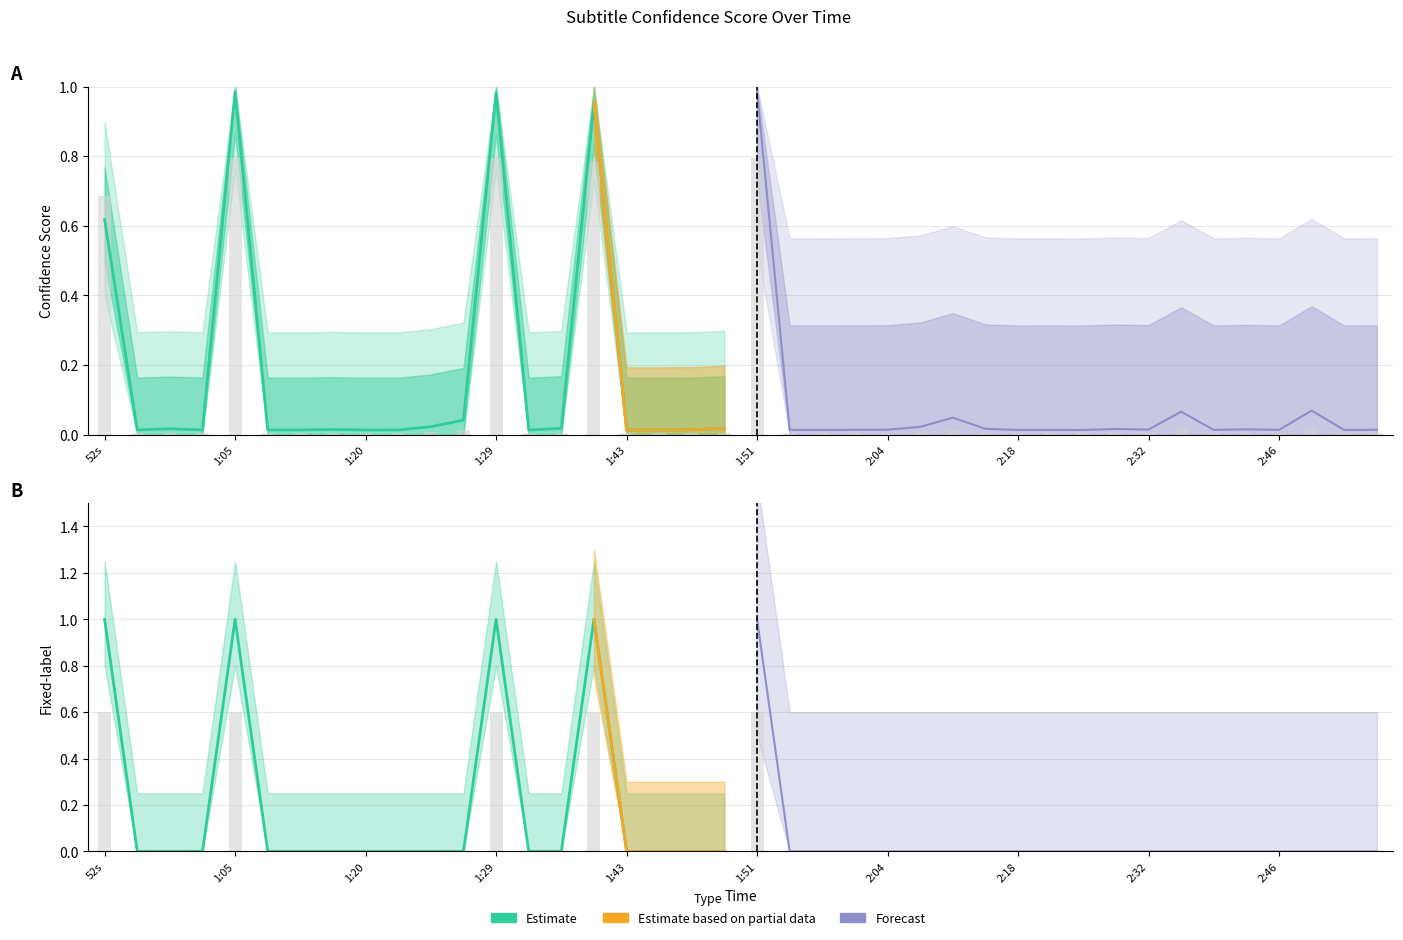

Reading right to left, extract all data points from this chart.

0.0	0.0	0.0	0.0	0.0	0.0	0.0	0.0	0.0	0.0	0.0	0.0	0.0	0.0	0.0	0.0	0.0	0.0	0.0	0.6	0.0	0.0	0.0	0.0	0.6	0.0	0.0	0.6	0.0	0.0	0.0	0.0	0.0	0.0	0.0	0.6	0.0	0.0	0.0	0.6